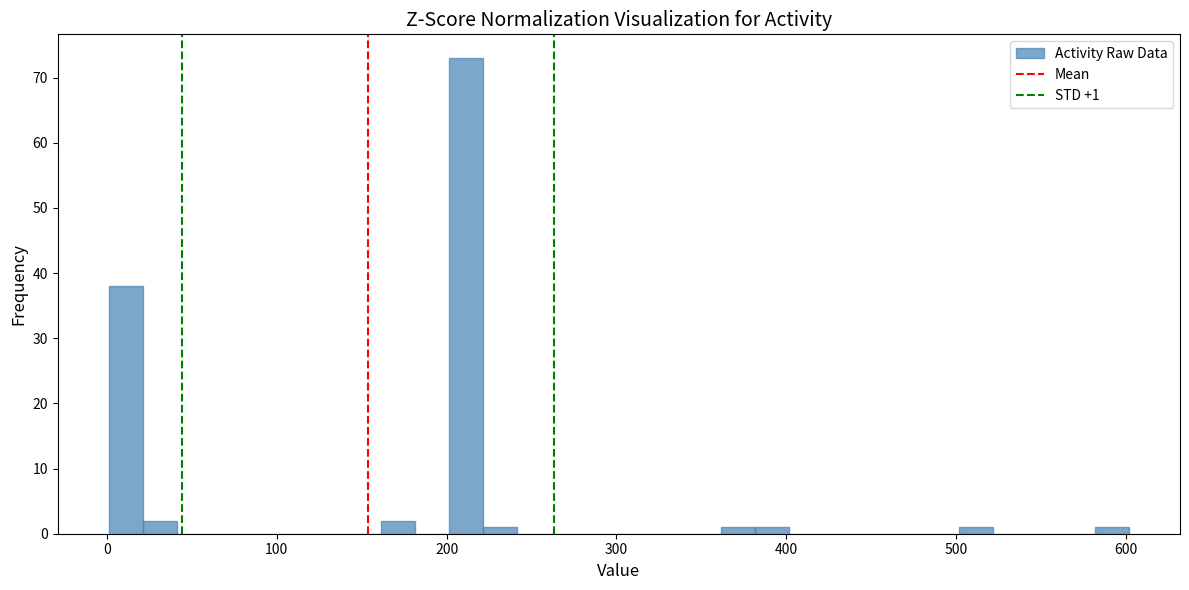

Around what value on the x-axis is the tallest bar? Give the approximate position of its centre, as read against the axis.

210